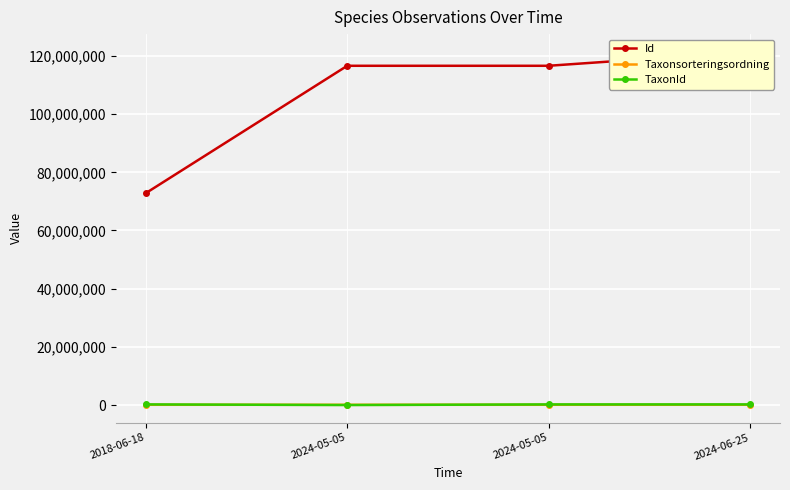

Rank the series at 2024-06-25 from highest to lowest value.

Id, TaxonId, Taxonsorteringsordning